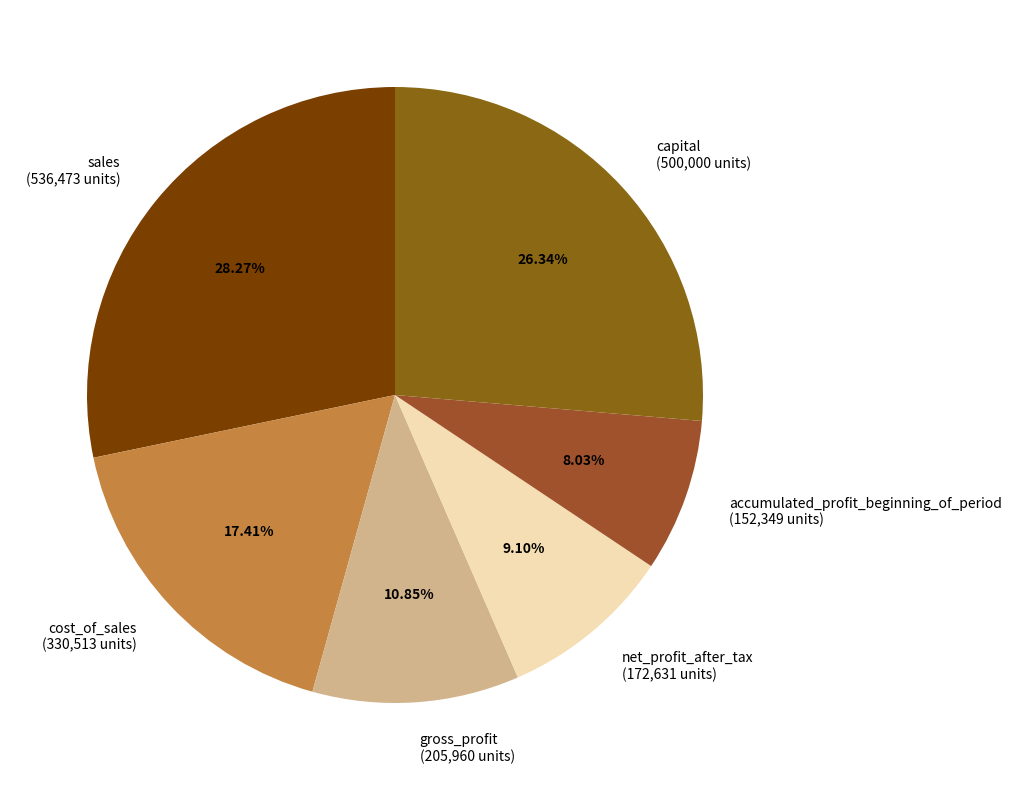

How many slices are in this pie chart?

6